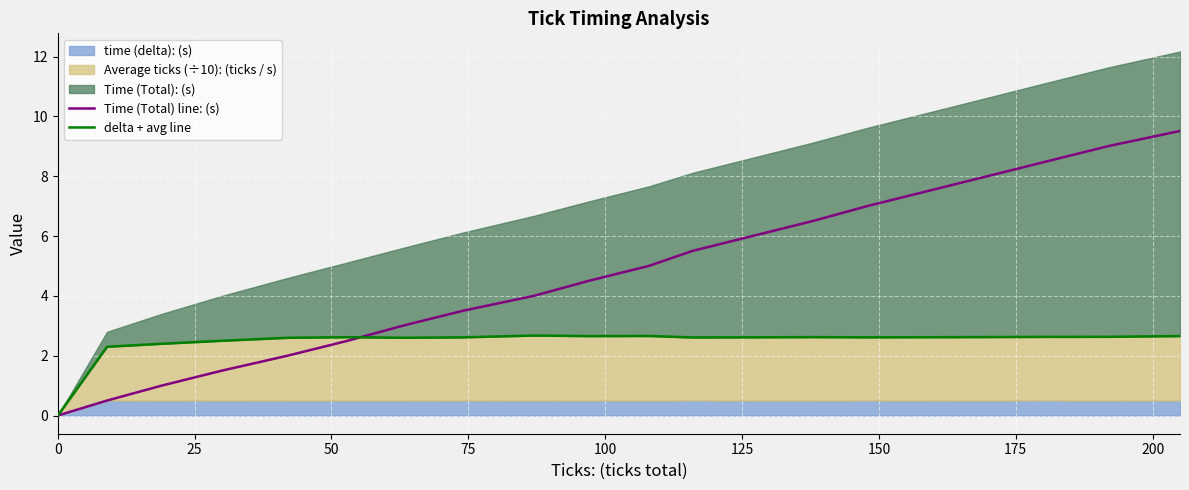

What is the highest value of the Time (Total) line: (s) series?

9.5